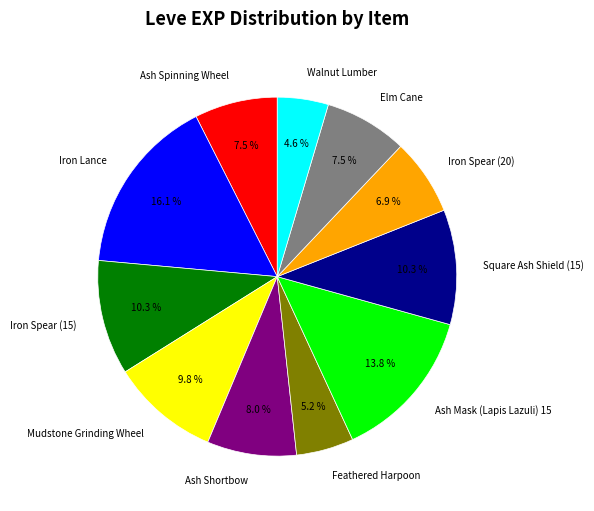

Is there a majority slice in this chart?

No